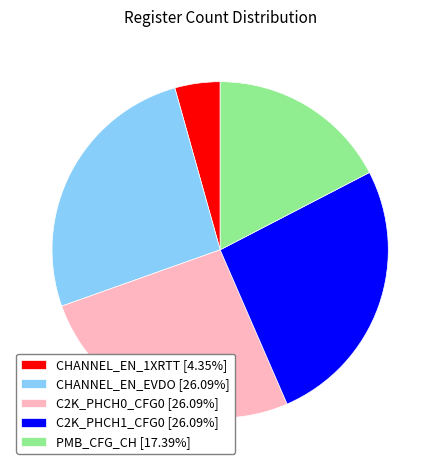

Is the sum of PMB_CFG_CH [17.39%] and C2K_PHCH0_CFG0 [26.09%] greater than half?

No